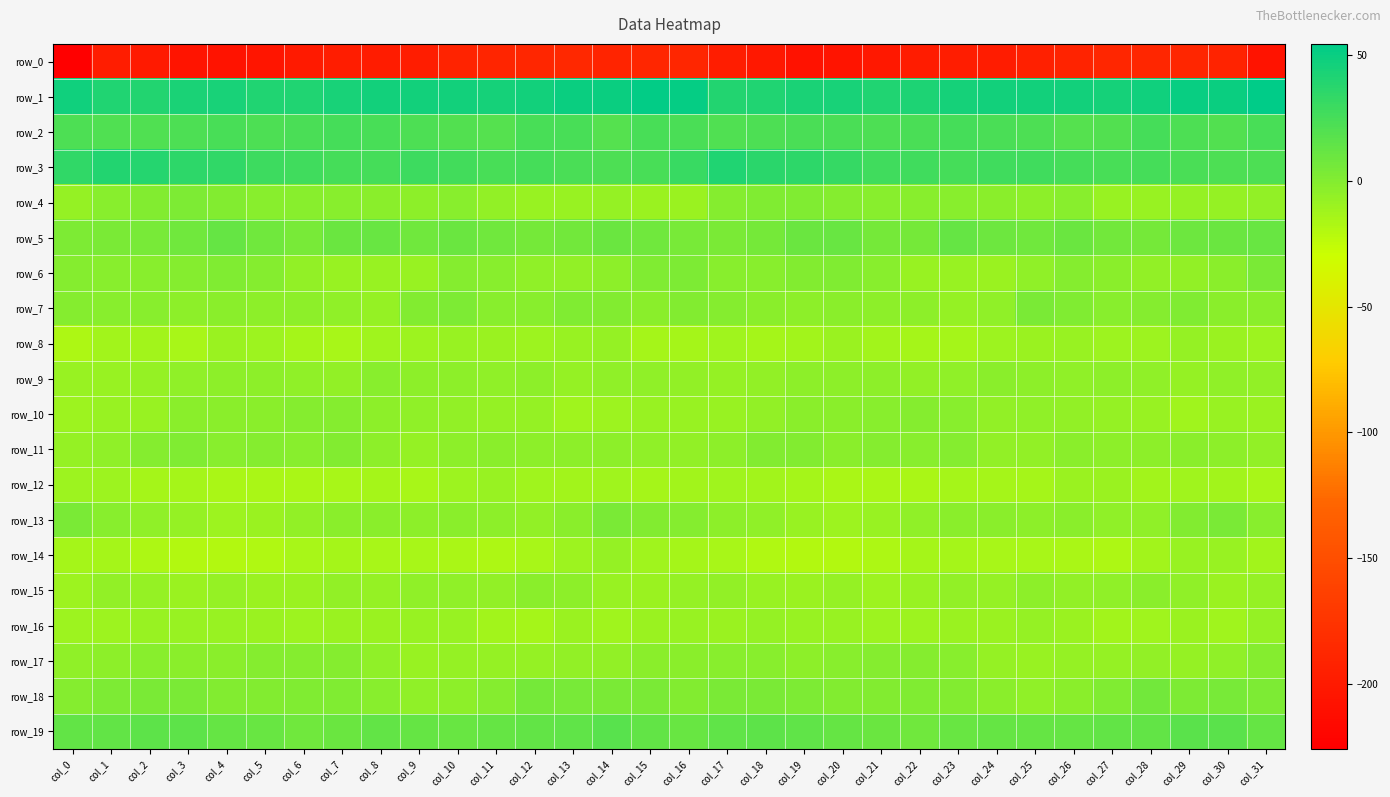

Is it true that row_7 equals 0.5 at col_16?

True